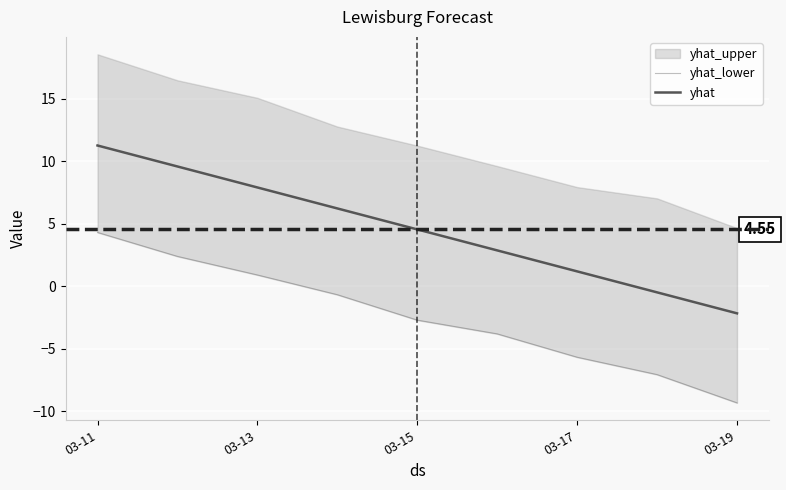

Which category has the highest value in the yhat series?

03-11